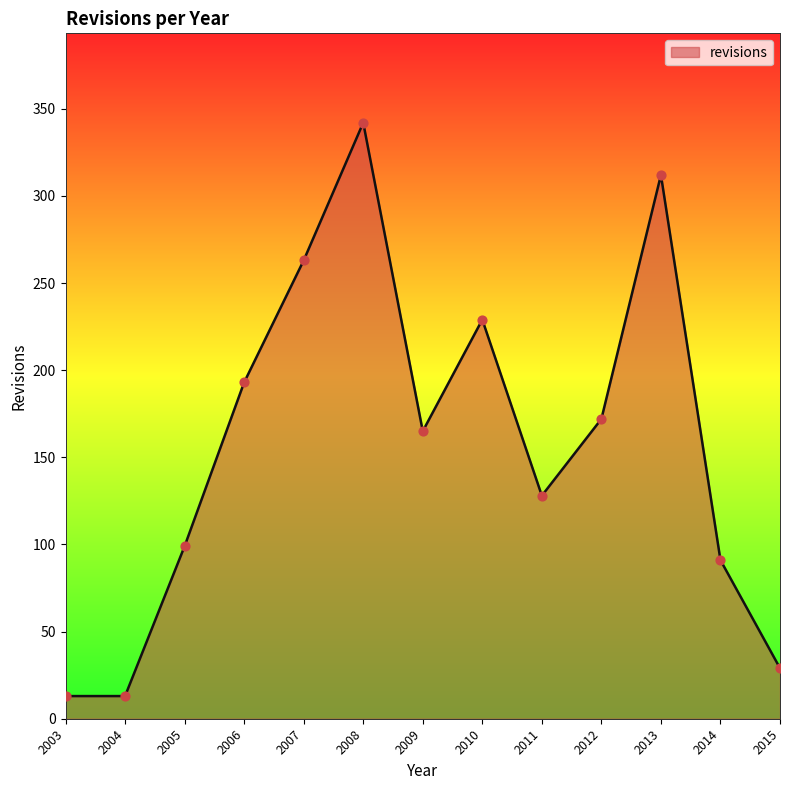

Which has a higher value, 2009 or 2008?

2008